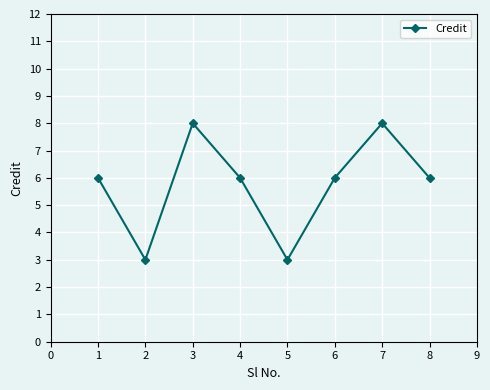

What is the difference between the maximum and minimum values?

5